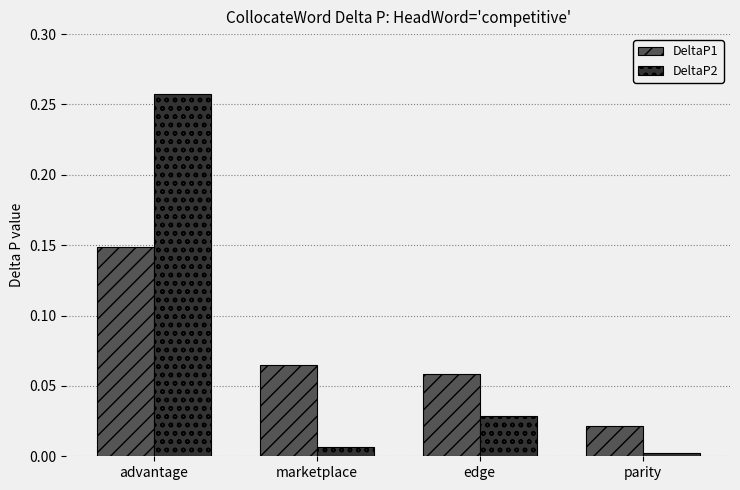

At which label does DeltaP1 reach its peak?

advantage